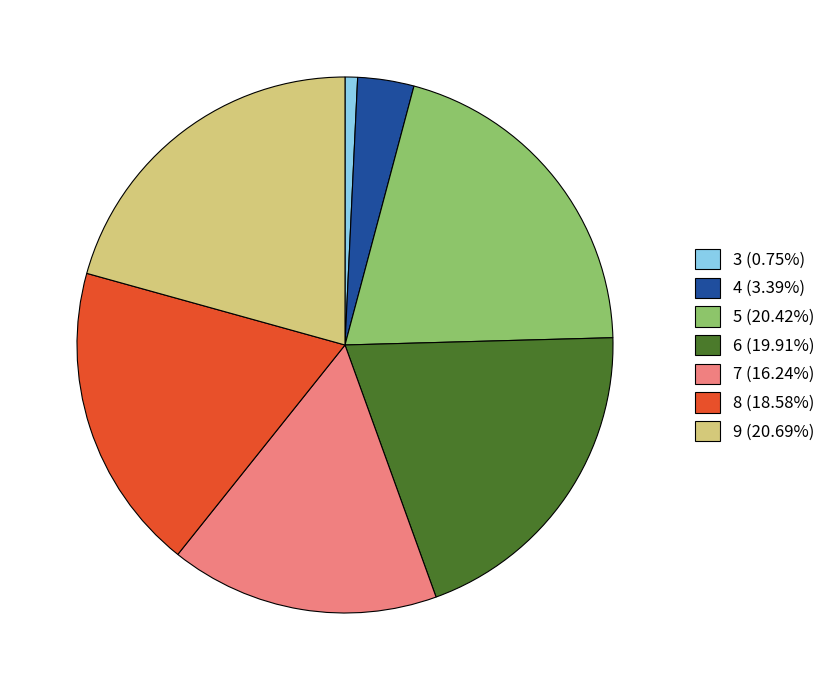

Is the sum of 9 and 4 greater than half?

No